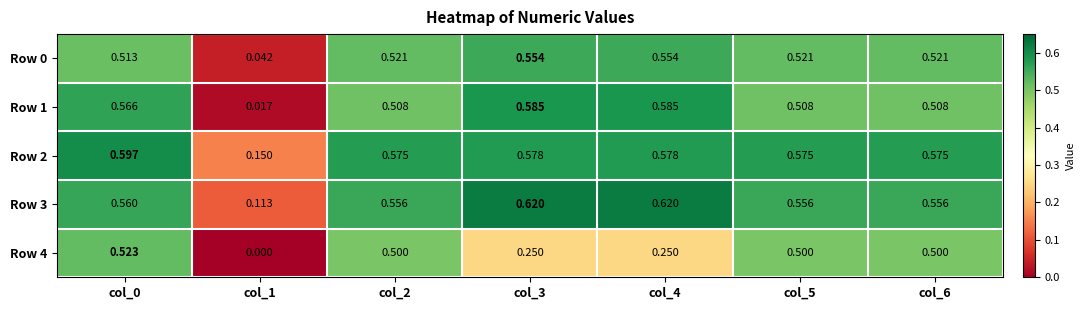

Is the value of Row 4 at col_5 greater than the value of Row 3 at col_4?

No